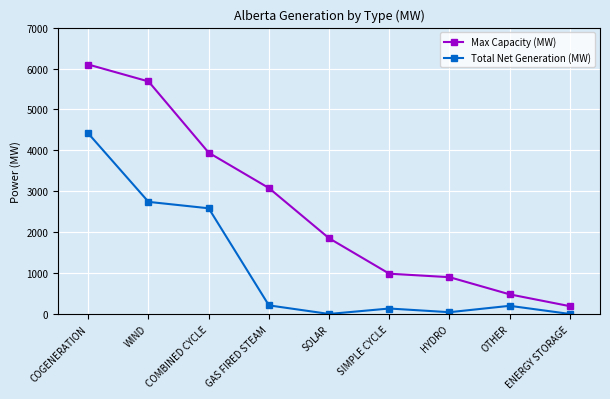

Which category has the highest value across all series?

COGENERATION